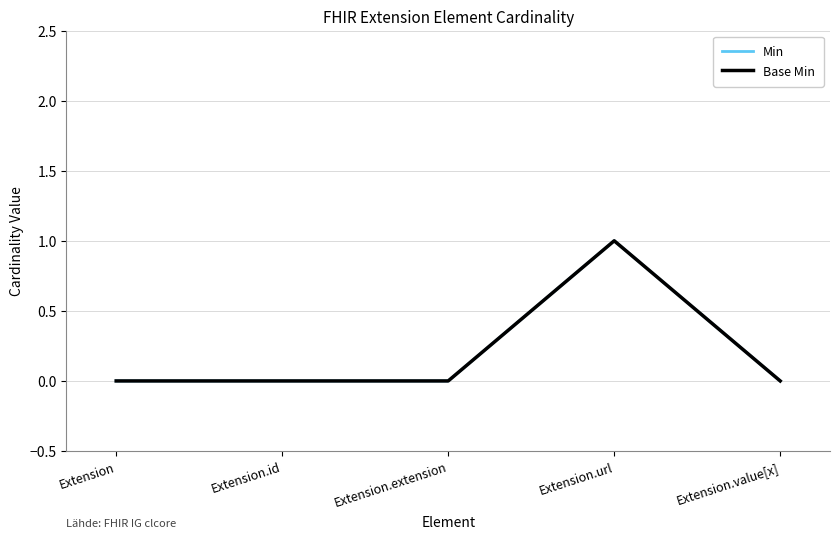

Reading right to left, extract all data points from this chart.

Min: 0	1	0	0	0
Base Min: 0	1	0	0	0